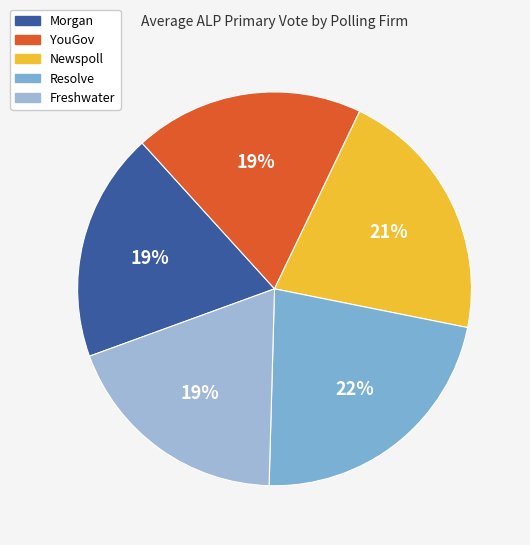

How much of the chart is everything except Resolve?

78.9%